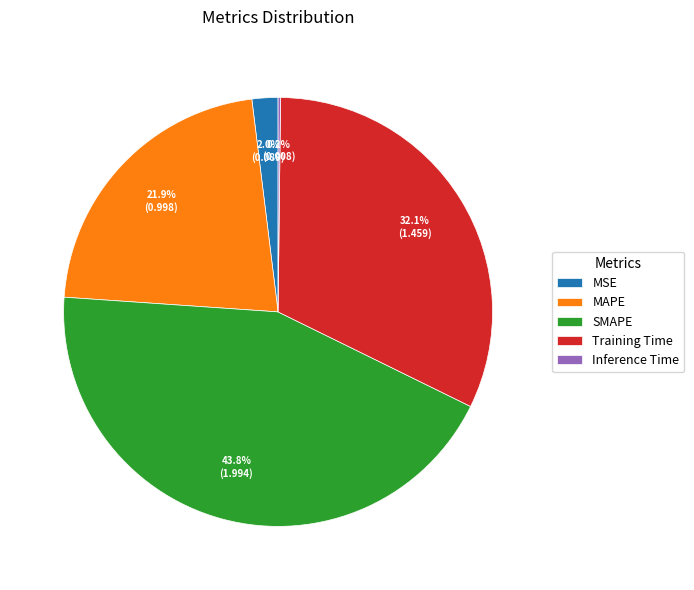

Is the sum of MSE and SMAPE greater than half?

No